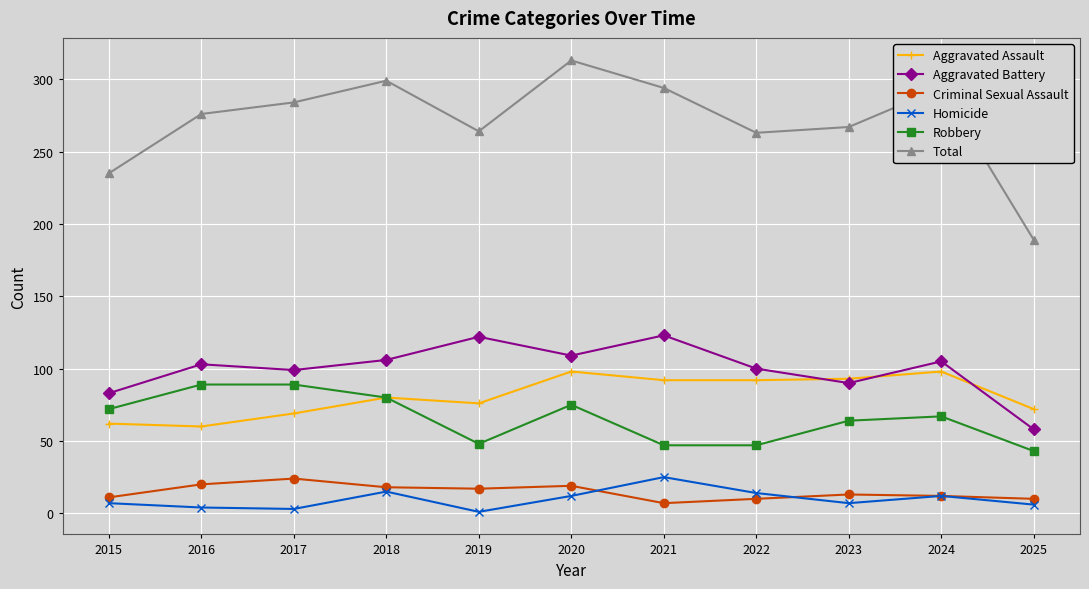

The value of Robbery at 2022 is 24. True or false?

False